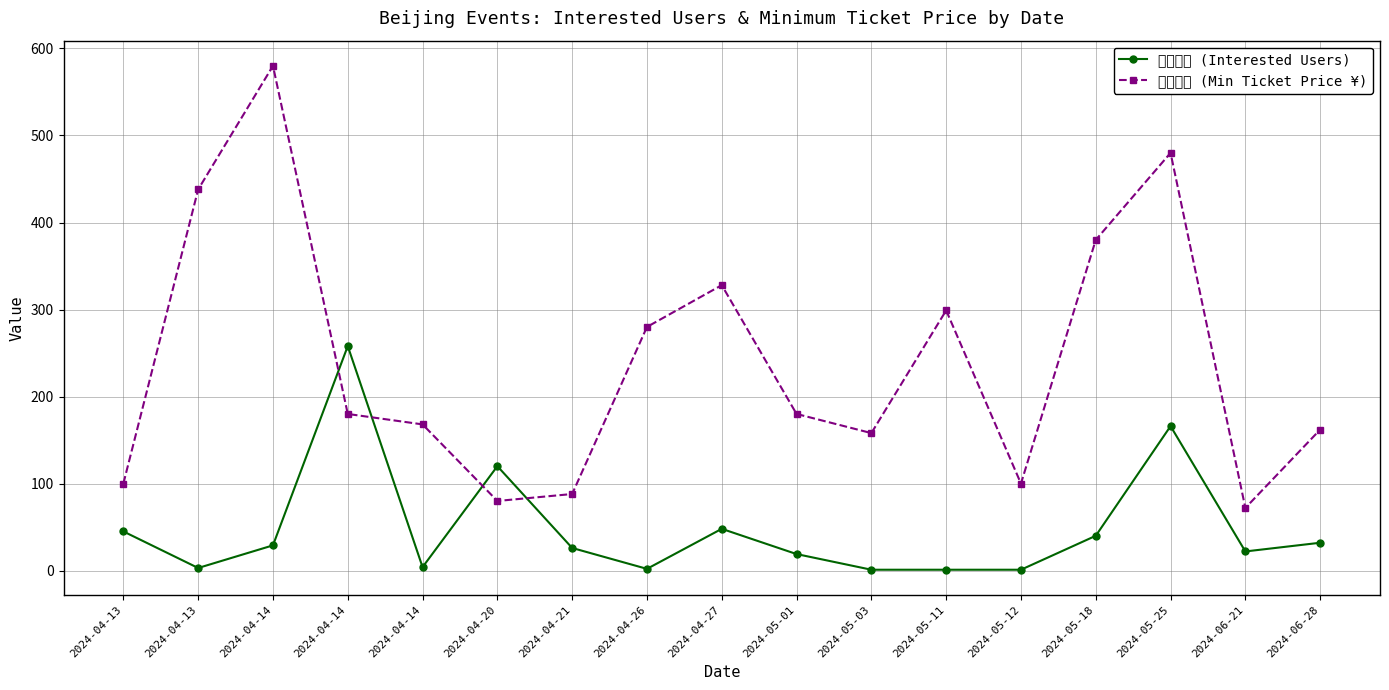

Rank the series at 2024-05-01 from lowest to highest value.

想去人数 (Interested Users), 最低票价 (Min Ticket Price ¥)